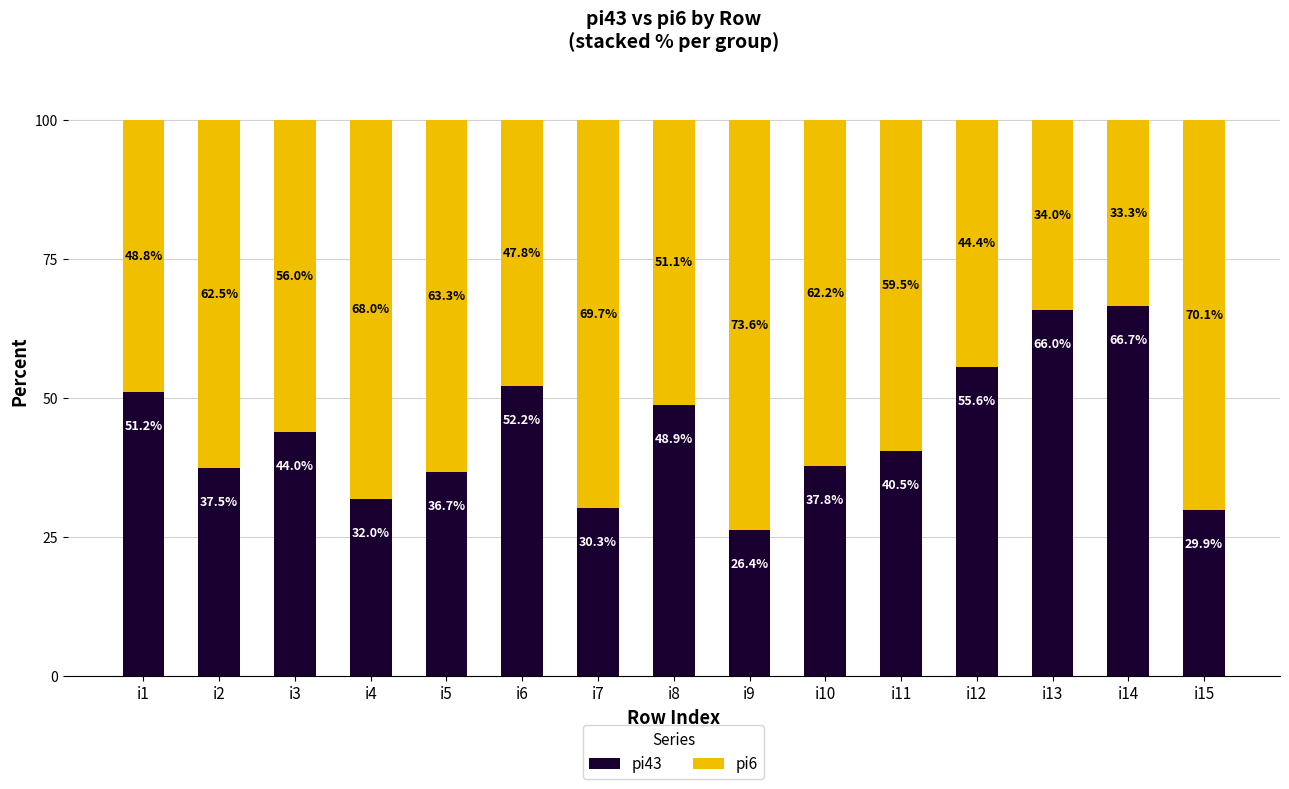

What is the difference between the maximum and second lowest values in the pi43 series?

36.7